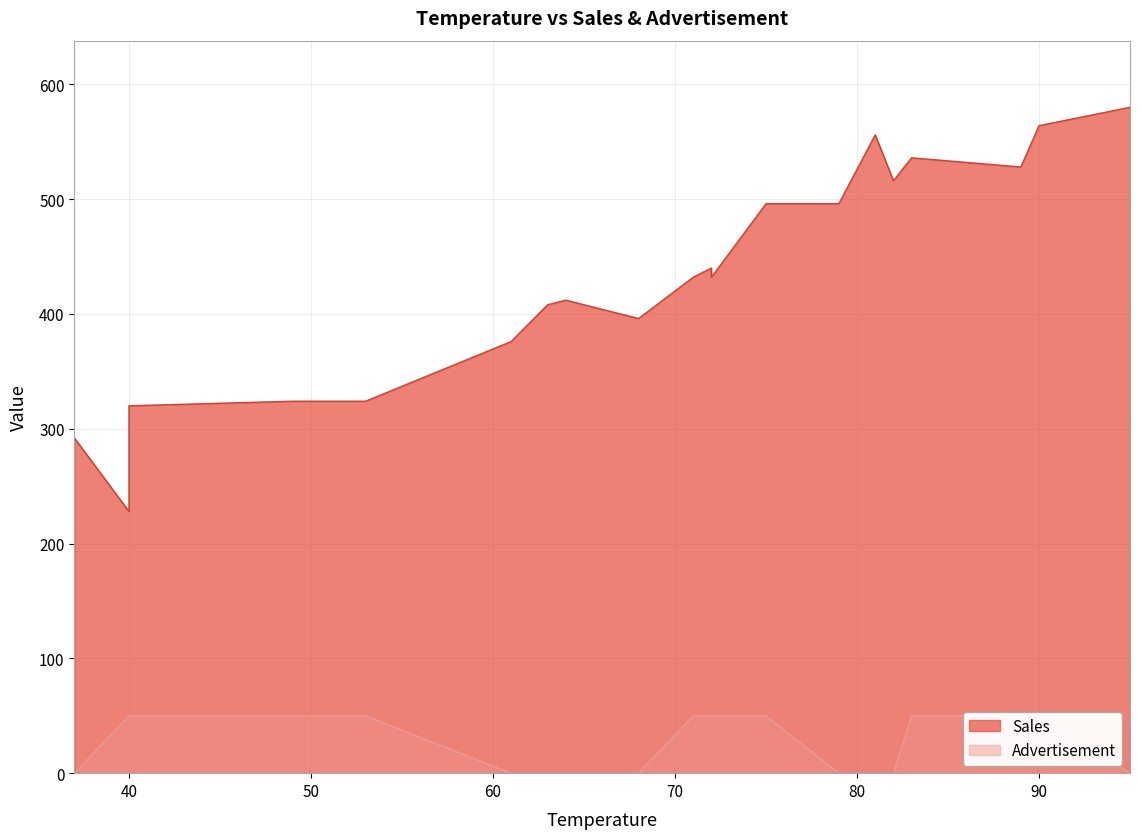

The value of Advertisement at 81 is 0. True or false?

True